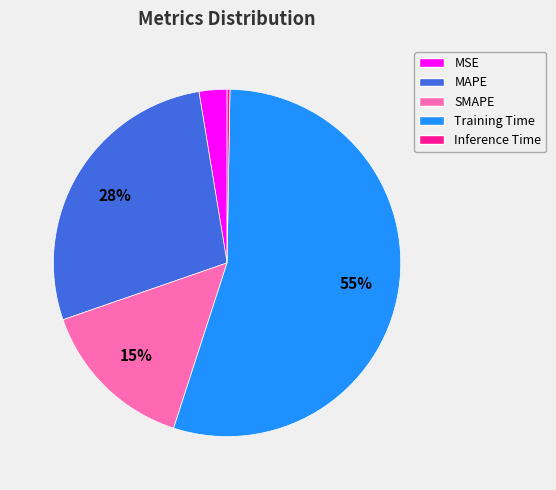

Which category has the biggest portion of the pie?

Training Time